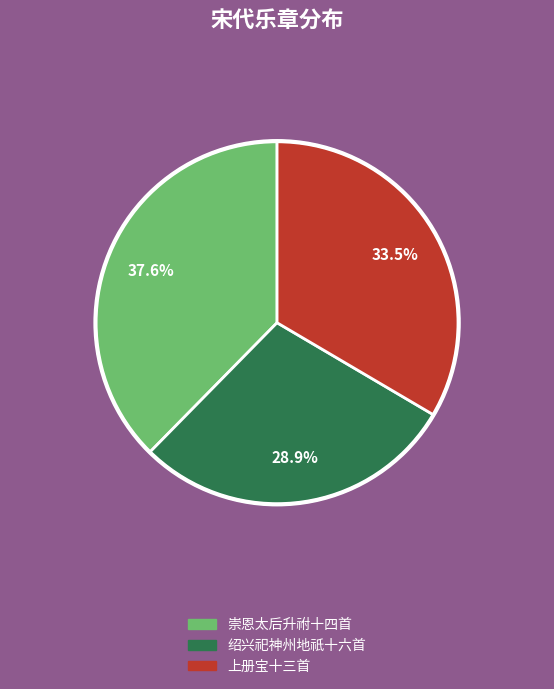

Does any single category account for the majority?

No